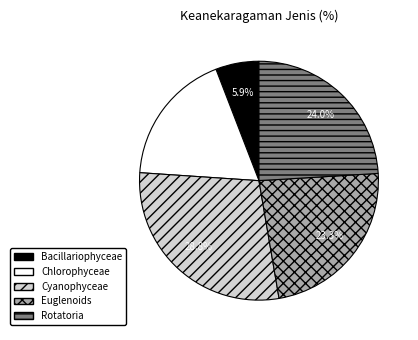

To the nearest percent, what is the average slice percentage?

20%